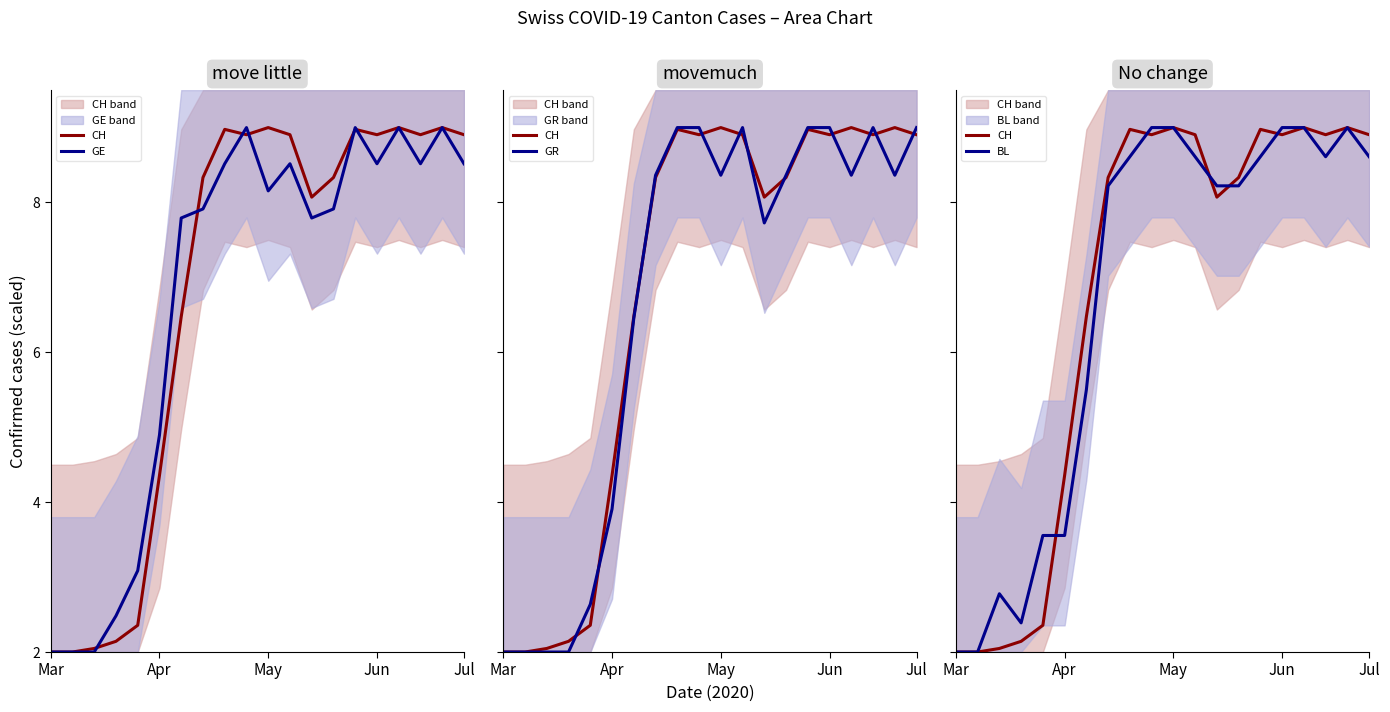

At which category does the chart reach its peak across all series?

May